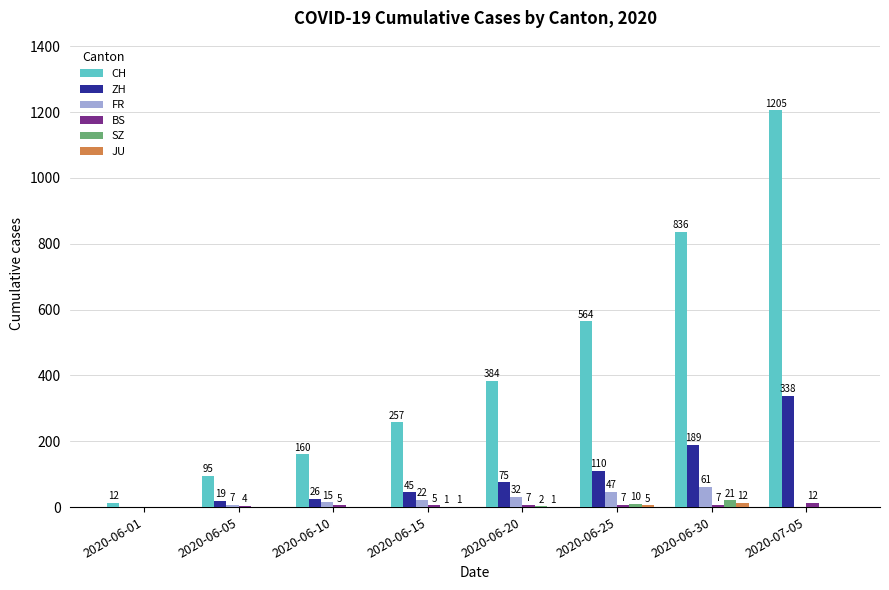

What is the total value across all series at 2020-07-05?

1555